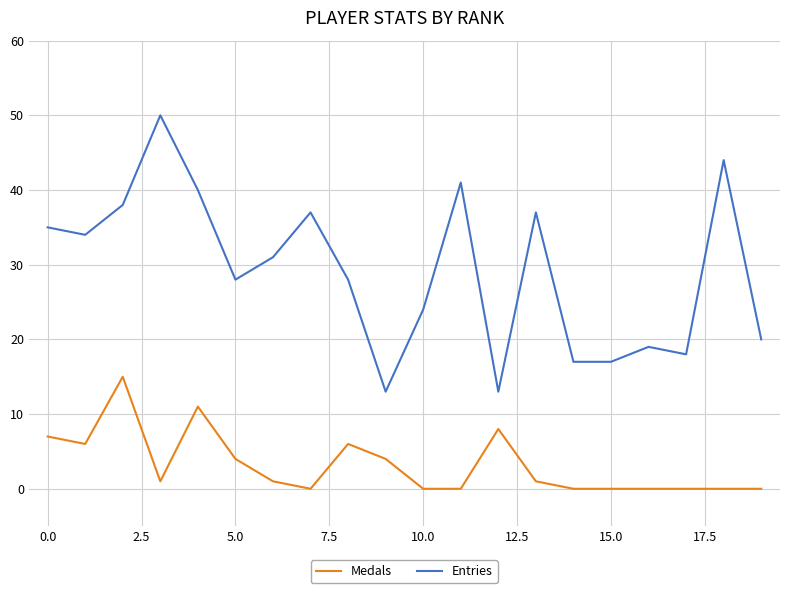

Which series has the largest total across all categories?

Entries